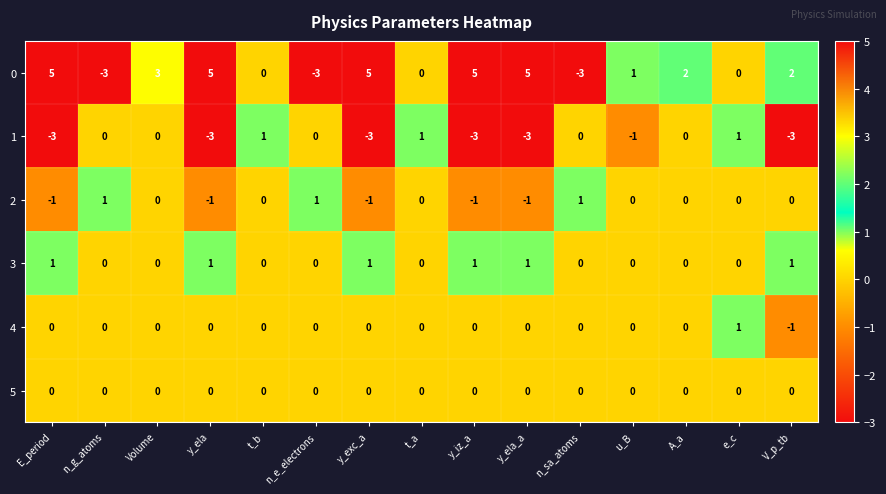

Count the 1 values in the range -3 to 0.

12